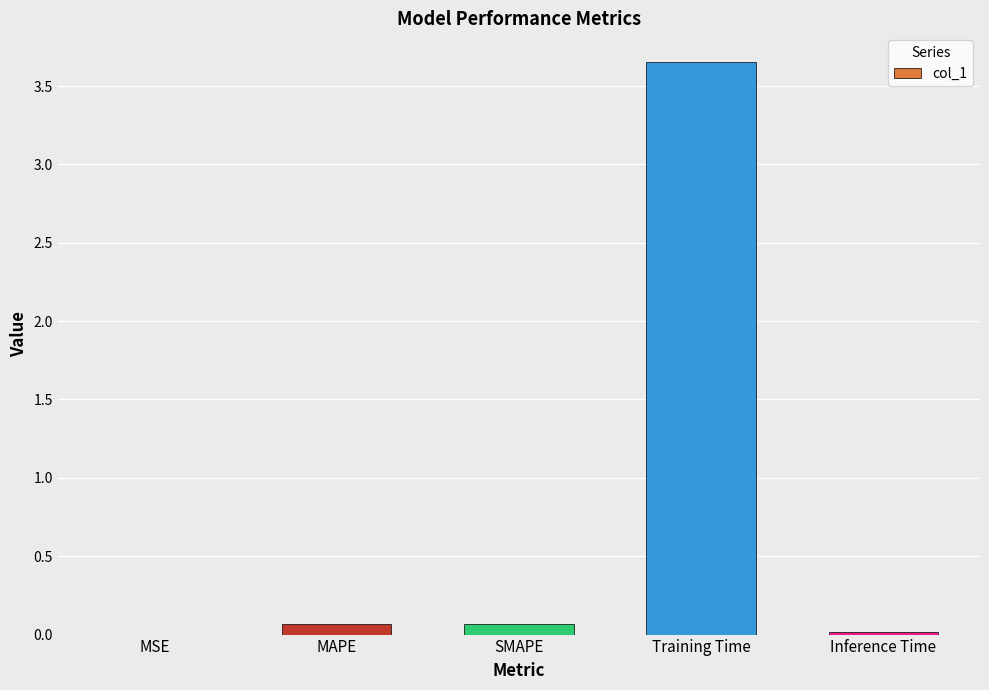

What is the change in value from MSE to Training Time?

+3.7